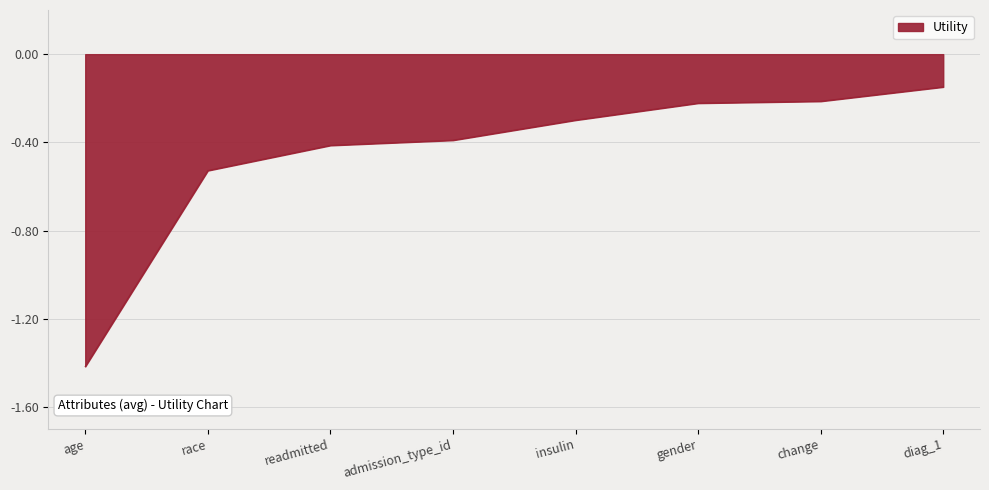

The chart shows a value of -0.1 at admission_type_id. True or false?

False